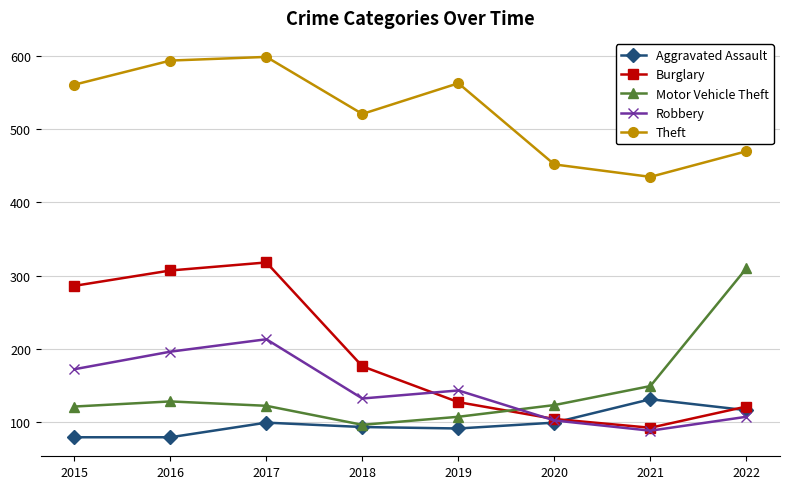

The Theft series shows 470 at 2022. True or false?

True